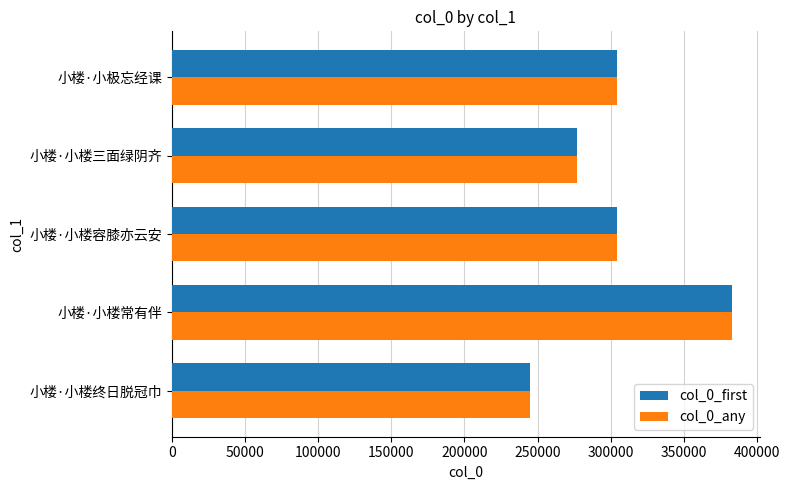

How many values in the col_0_any series are below 303993?

2